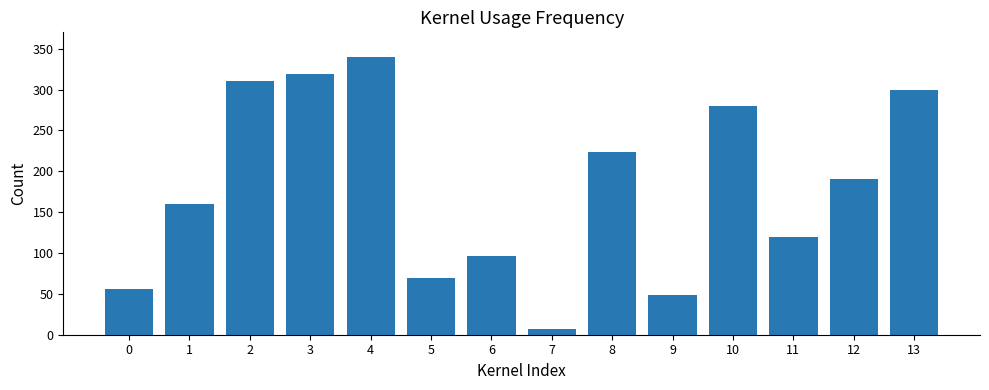

At which label does the data first exceed 190?

2